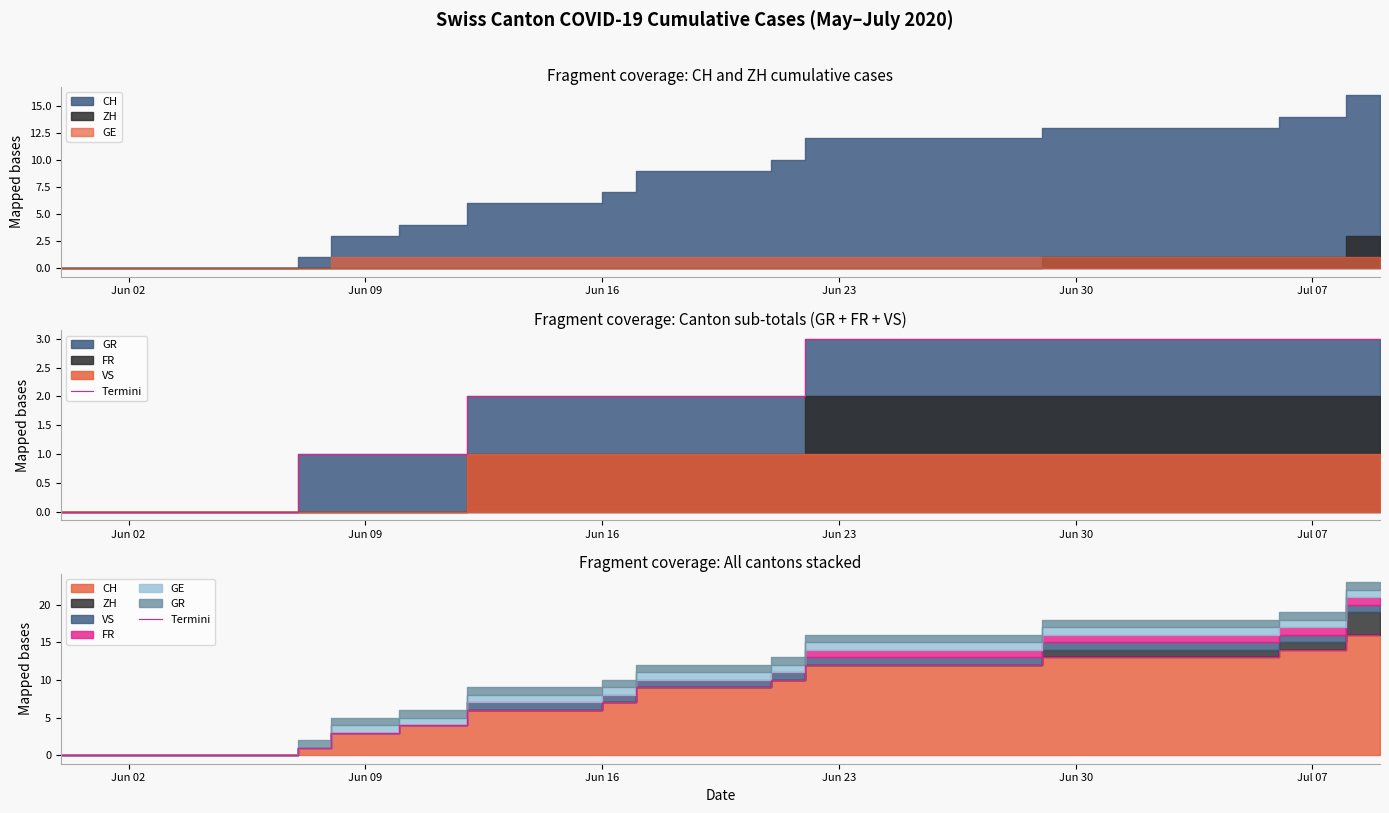

True or false: the data shows 6 at 14.

False